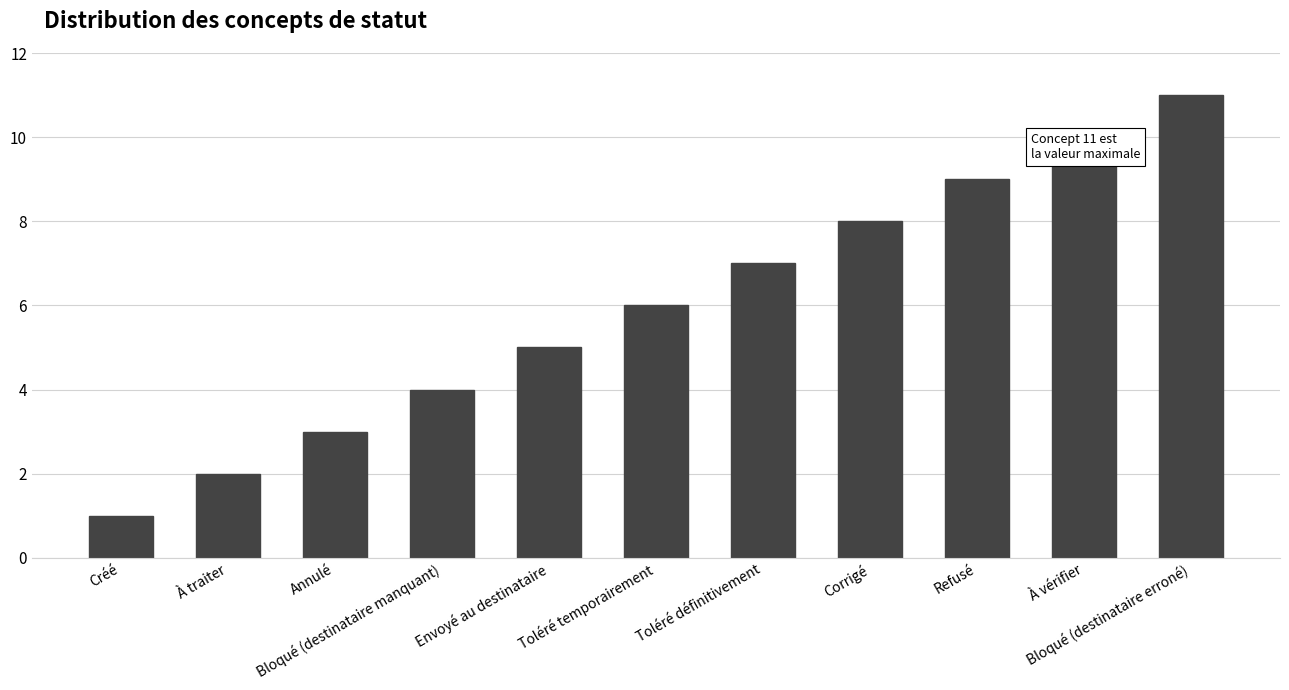

What is the minimum value shown in the chart?

1